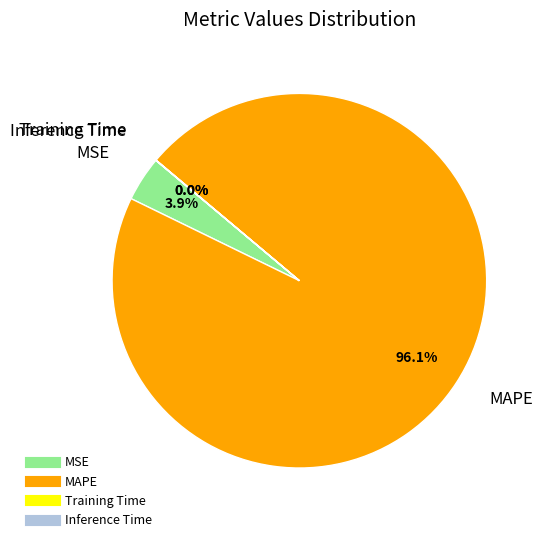

What percentage is the MAPE slice, to the nearest percent?

96%